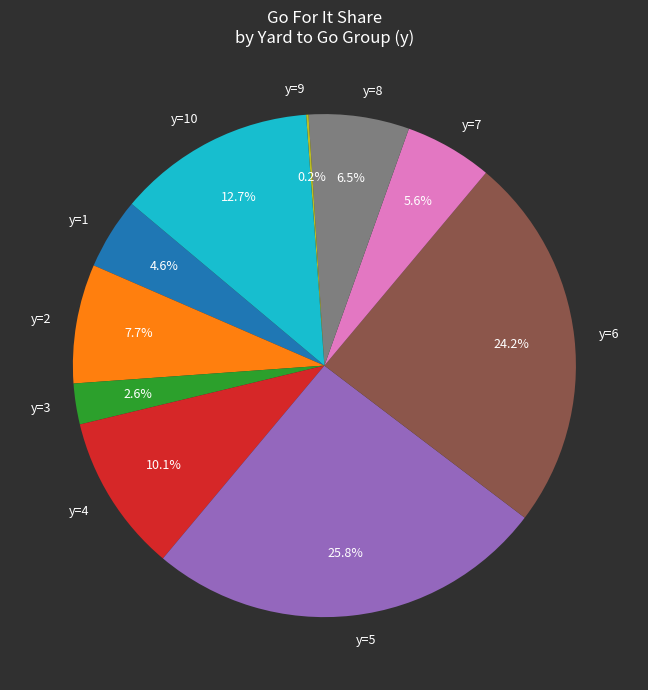

To the nearest percent, what is the difference between the y=7 and y=5 slice percentages?

20%